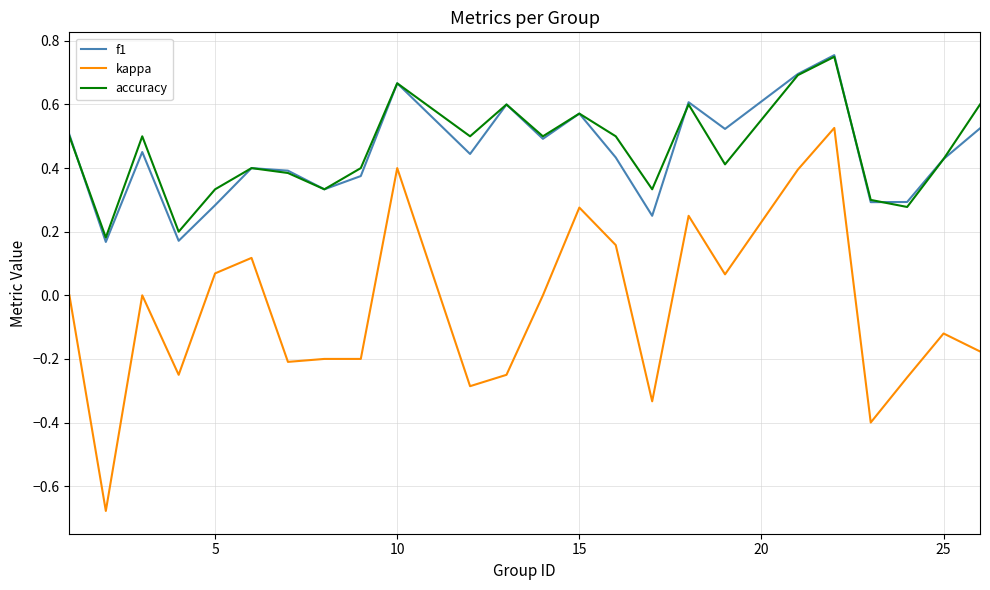

True or false: kappa and f1 intersect in this chart.

False